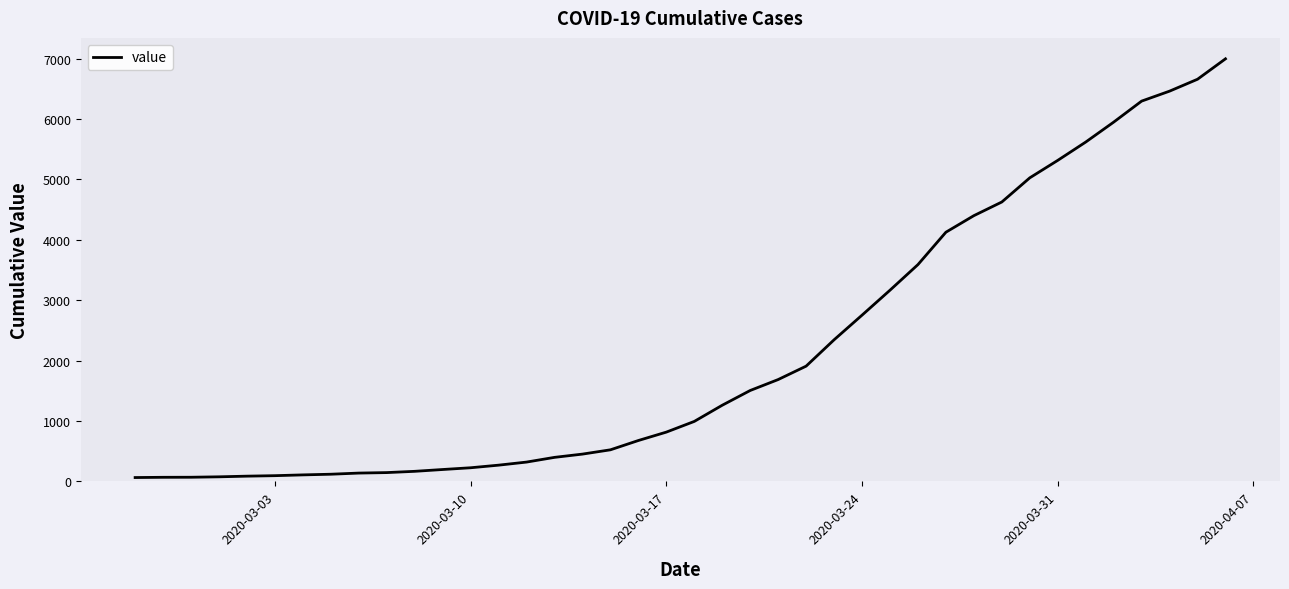

What is the maximum value shown in the chart?

6995